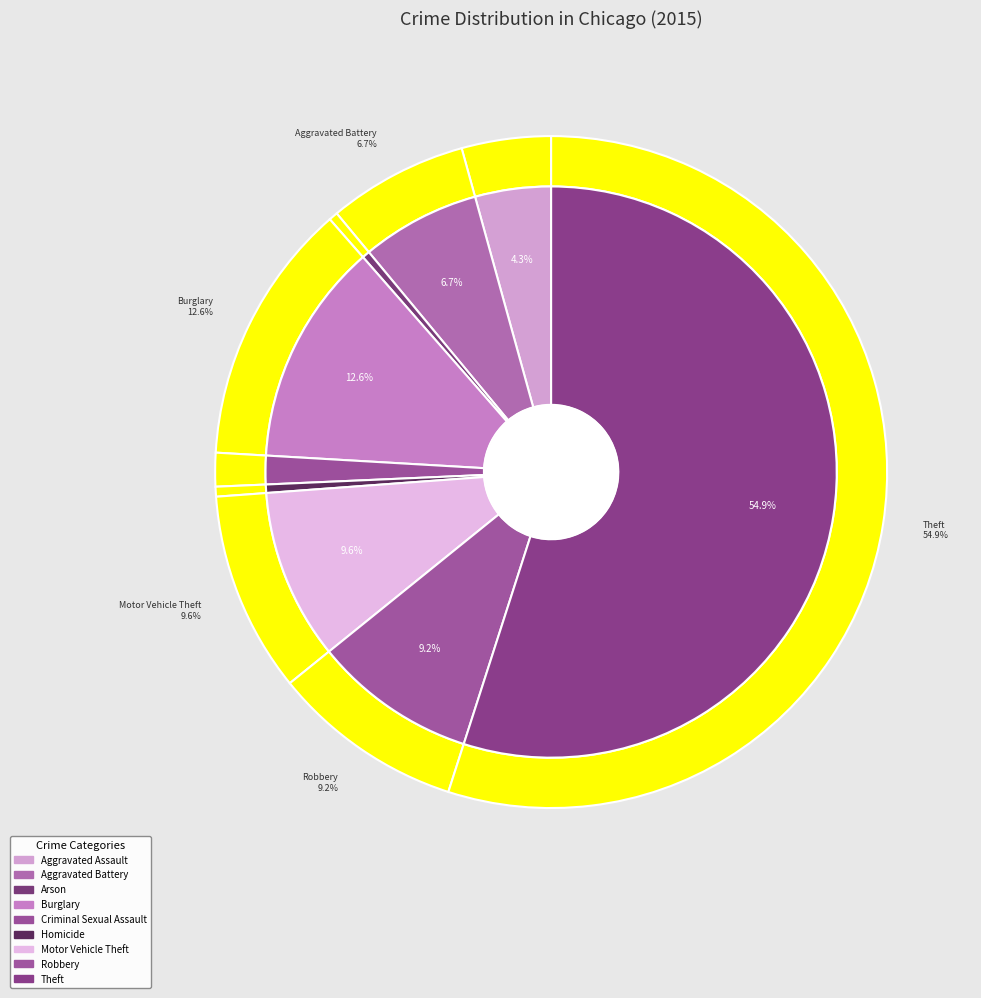

To the nearest percent, what is the difference between the Criminal Sexual Assault and Burglary slice percentages?

11%